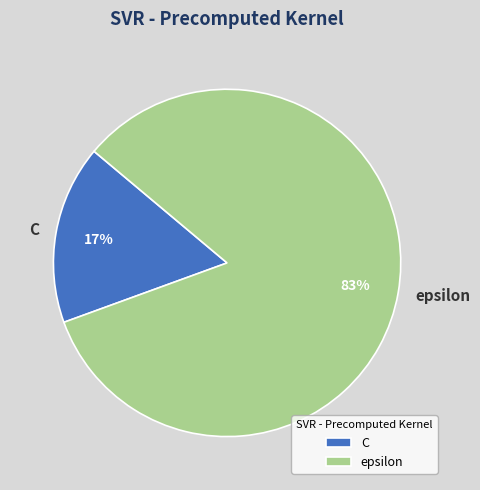

Between epsilon and C, which is larger?

epsilon